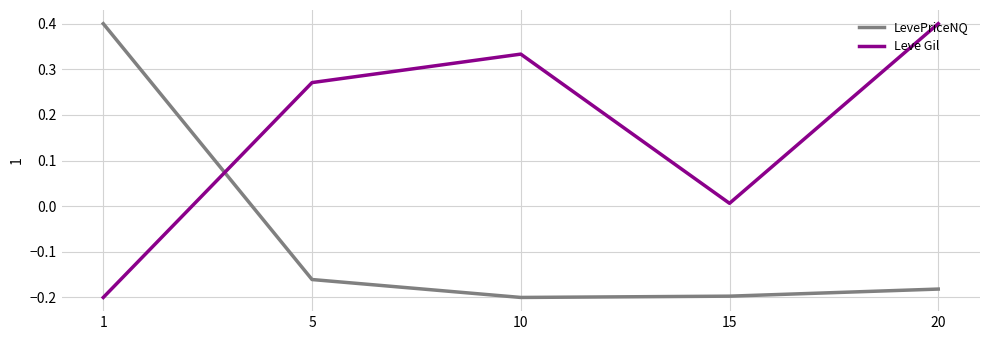

List the labels in order of Leve Gil value, largest first.

20, 10, 5, 15, 1